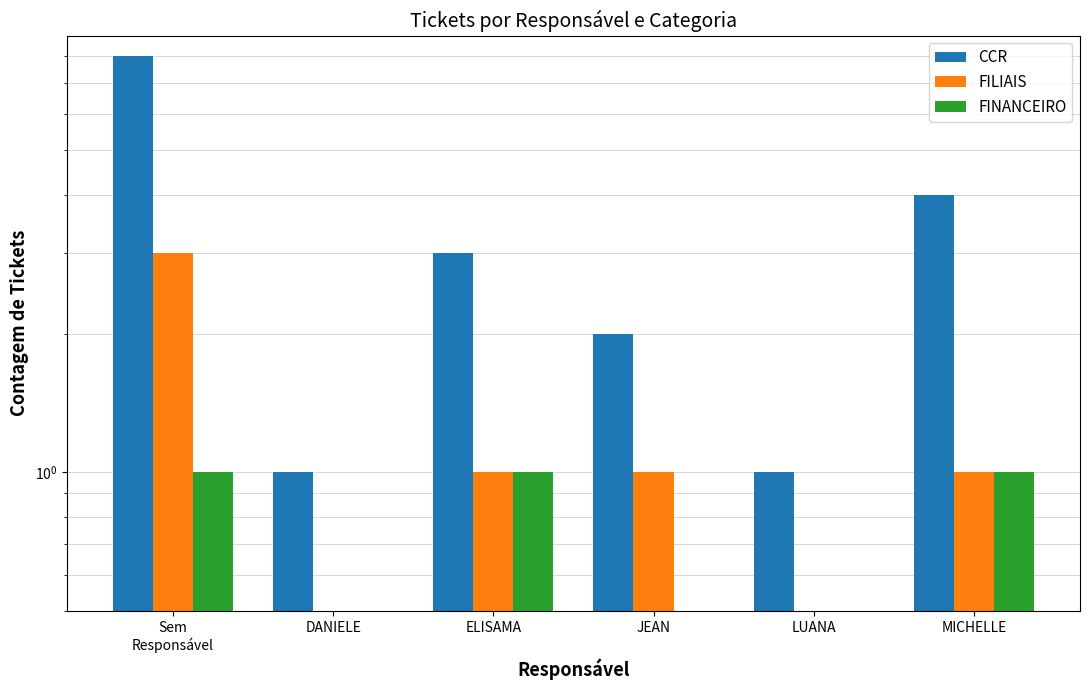

What is the difference between the CCR values at Sem
Responsável and DANIELE?

7